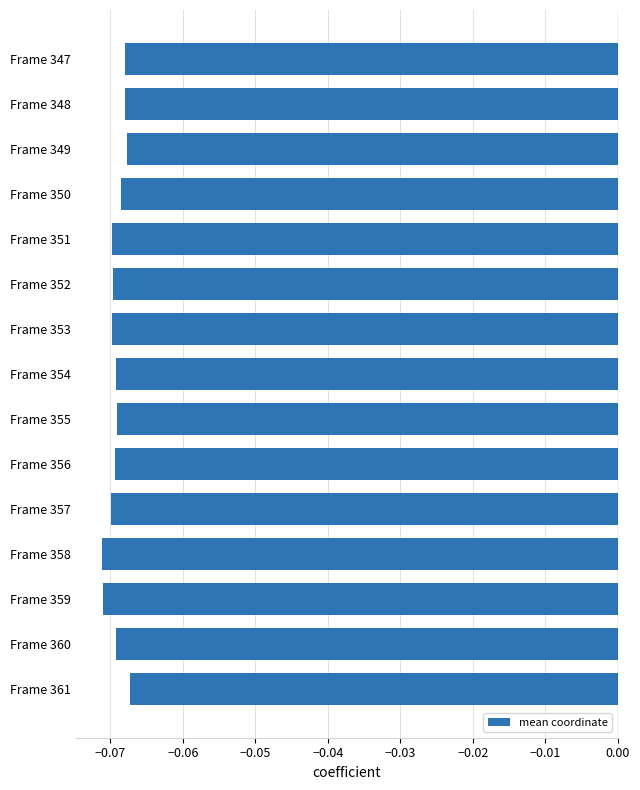

Are the bars horizontal?

Yes